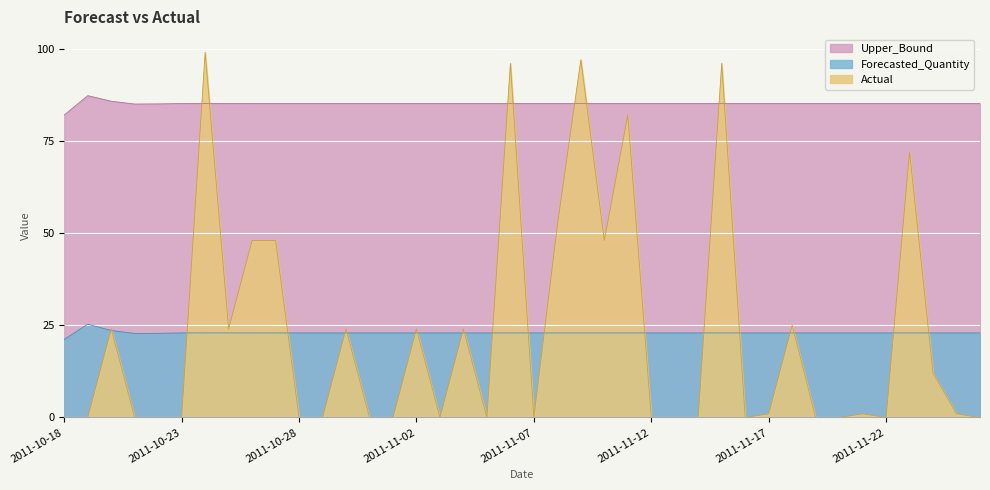

Reading right to left, list all the values displayed in this chart.

Forecasted_Quantity: 22.9	22.9	22.9	22.9	22.9	22.9	22.9	22.9	22.9	22.9	22.9	22.9	22.9	22.9	22.9	22.9	22.9	22.9	22.9	22.9	22.9	22.9	22.9	22.9	22.9	22.9	22.9	22.9	22.9	22.9	22.9	22.9	22.9	22.9	22.9	22.8	22.8	23.6	25.3	21.2
Upper_Bound: 85.1	85.1	85.1	85.1	85.1	85.1	85.1	85.1	85.1	85.1	85.1	85.1	85.1	85.1	85.1	85.1	85.1	85.1	85.1	85.1	85.1	85.1	85.1	85.1	85.1	85.1	85.1	85.1	85.1	85.1	85.1	85.1	85.1	85.1	85.1	85.0	85.0	85.8	87.3	82.0
Actual: 0.0	1.0	12.0	72.0	0.0	1.0	0.0	0.0	25.0	1.0	0.0	96.0	0.0	0.0	0.0	82.0	48.0	97.0	52.0	0.0	96.0	0.0	24.0	0.0	24.0	0.0	0.0	24.0	0.0	0.0	48.0	48.0	24.0	99.0	0.0	0.0	0.0	24.0	0.0	0.0